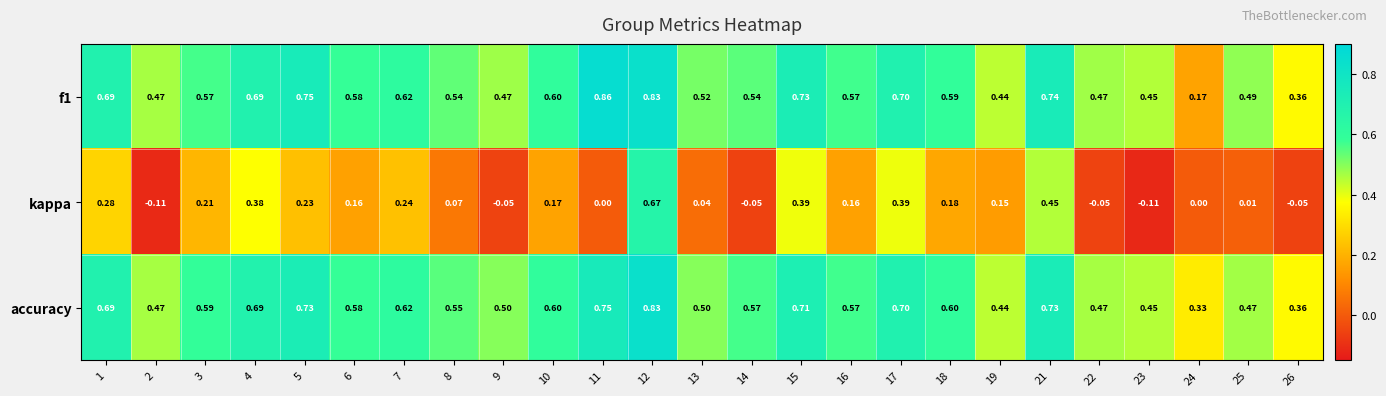

How many categories are shown in the chart?

25